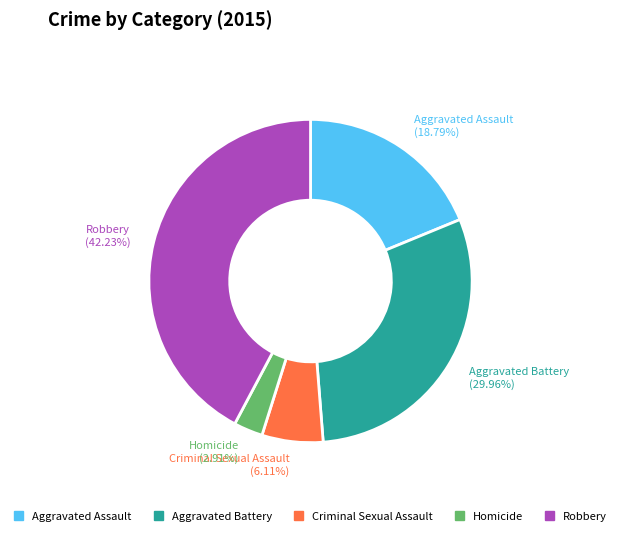

Which category has the biggest portion of the pie?

Robbery